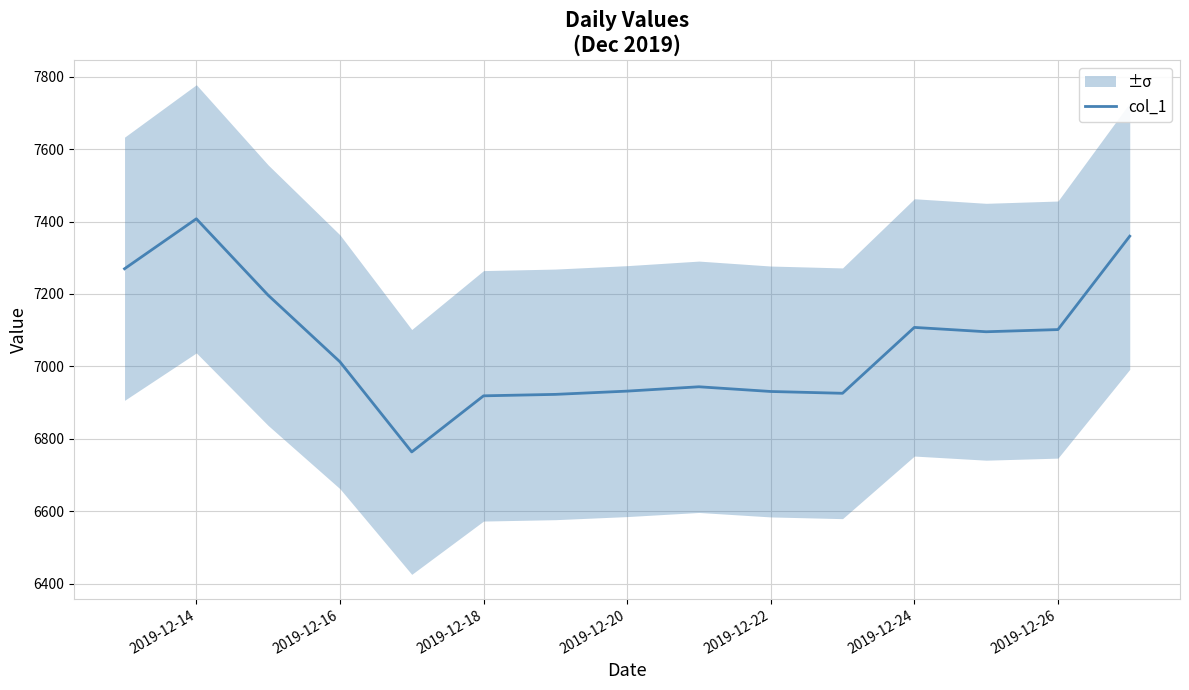

The value of col_1 at 2019-12-14 is 7407.7. True or false?

True